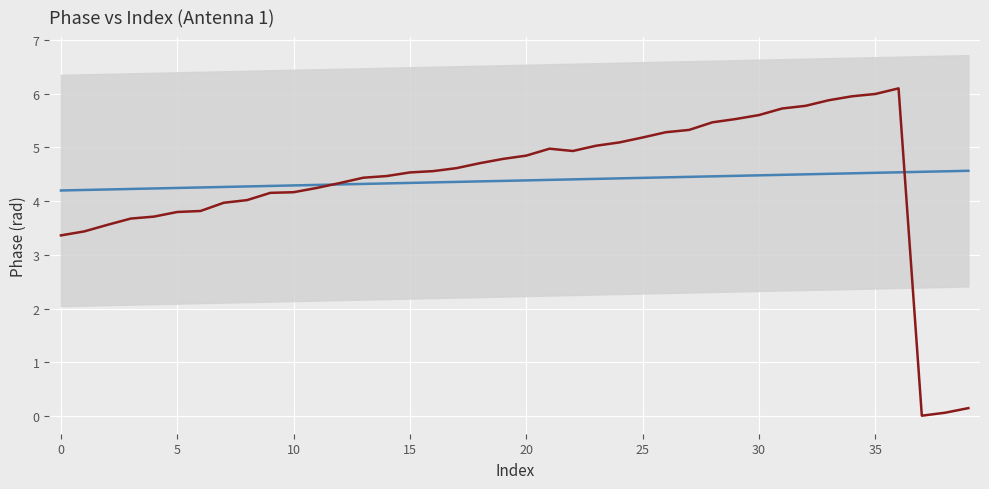

What are all the series names shown in the legend?

Linear Trend, Phase